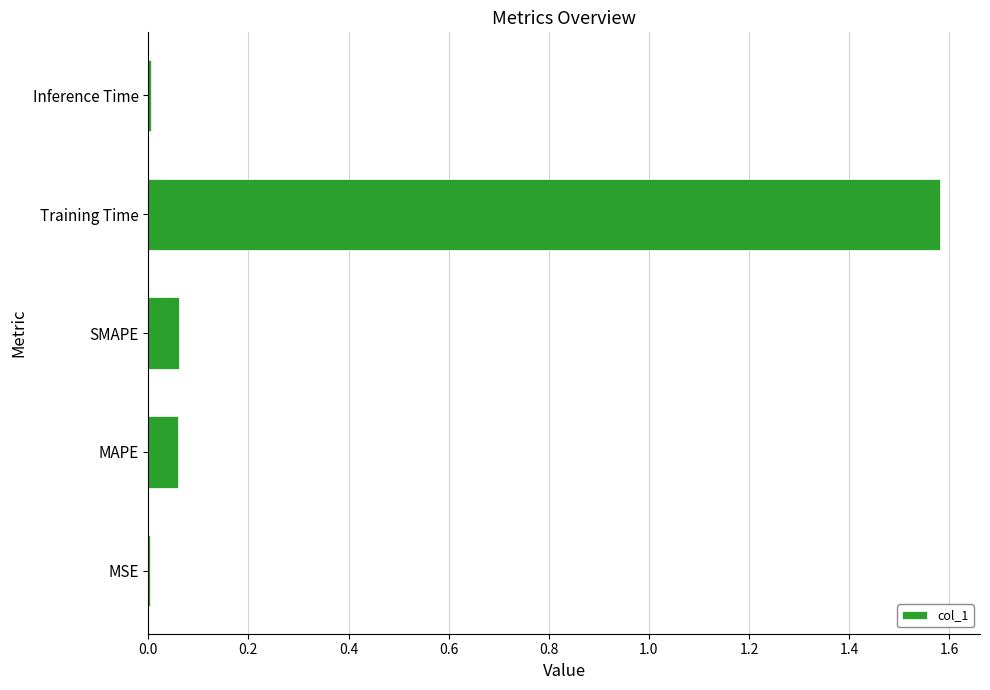

Which has a higher value, Training Time or Inference Time?

Training Time